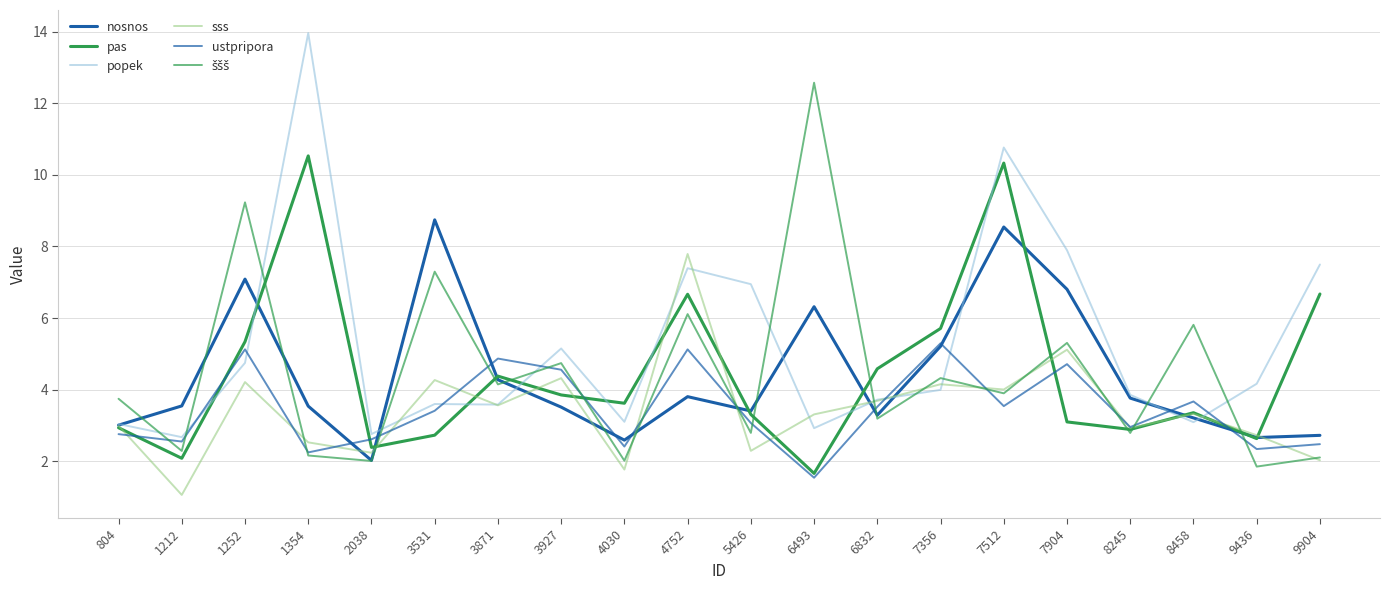

Which series has the largest total across all categories?

popek